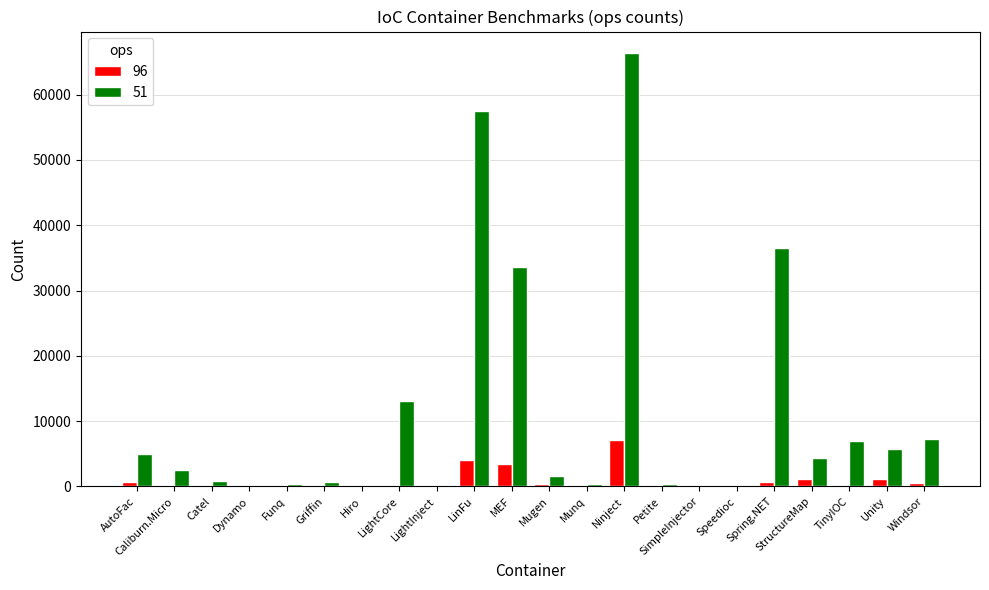

Which series changed the most between StructureMap and Unity?

51